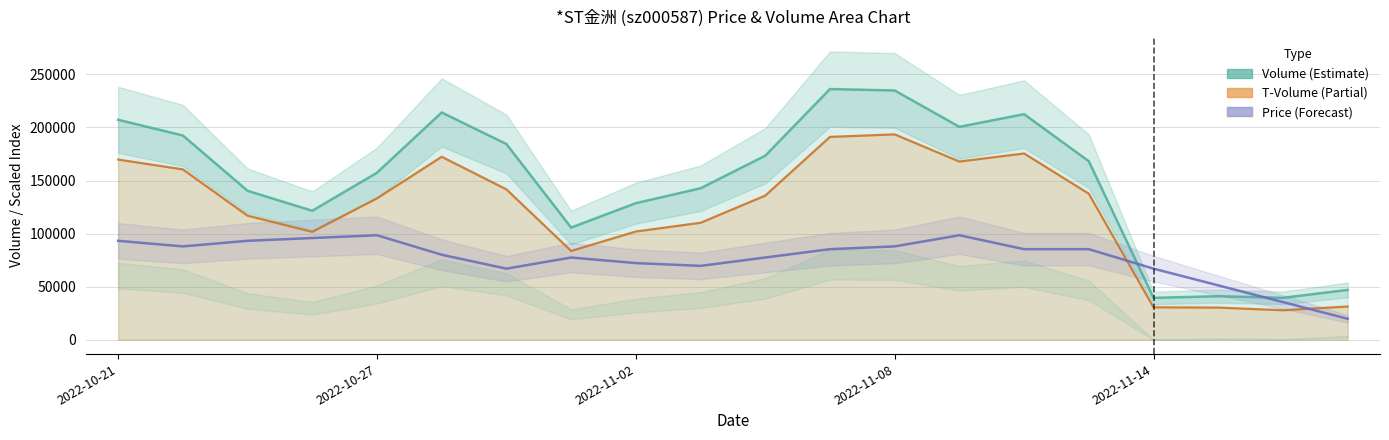

What is the greatest value displayed?

236197.0